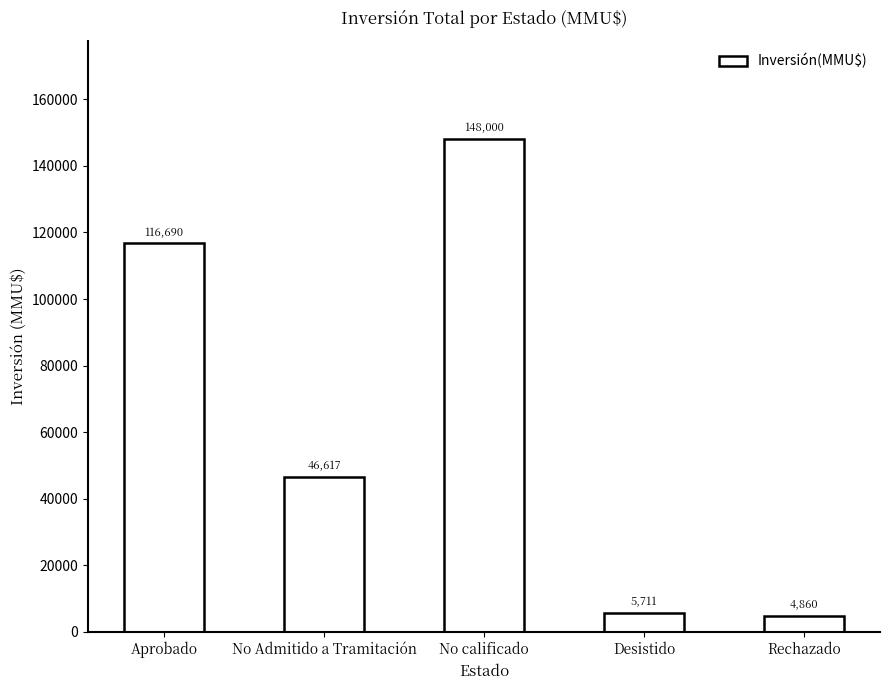

How many data points does each series have?

5